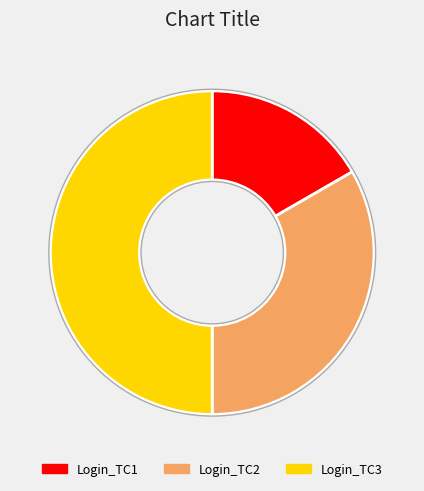

Is Login_TC1 the majority of the pie?

No